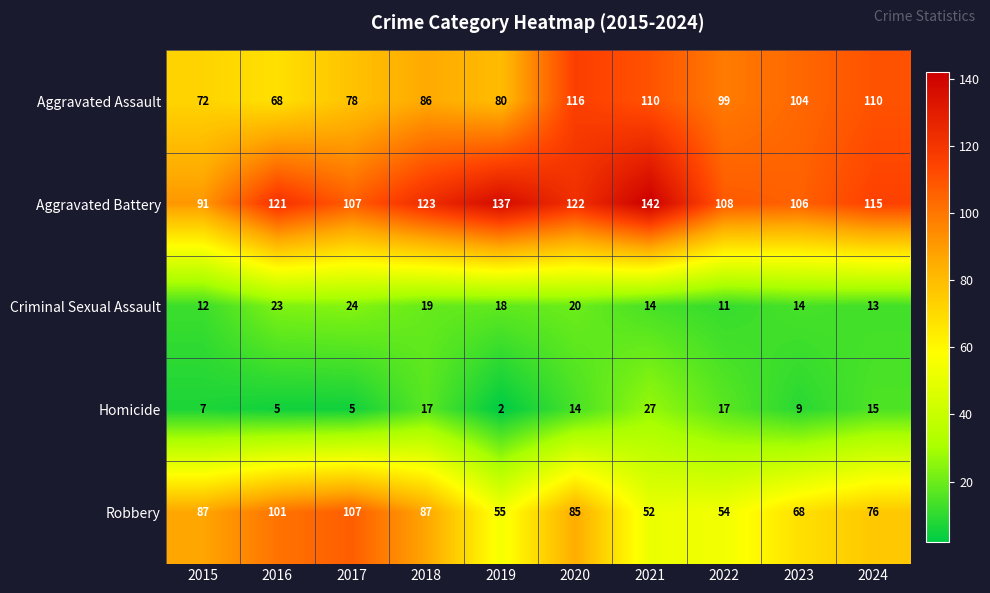

What is the difference between the Aggravated Battery values at 2017 and 2020?

15